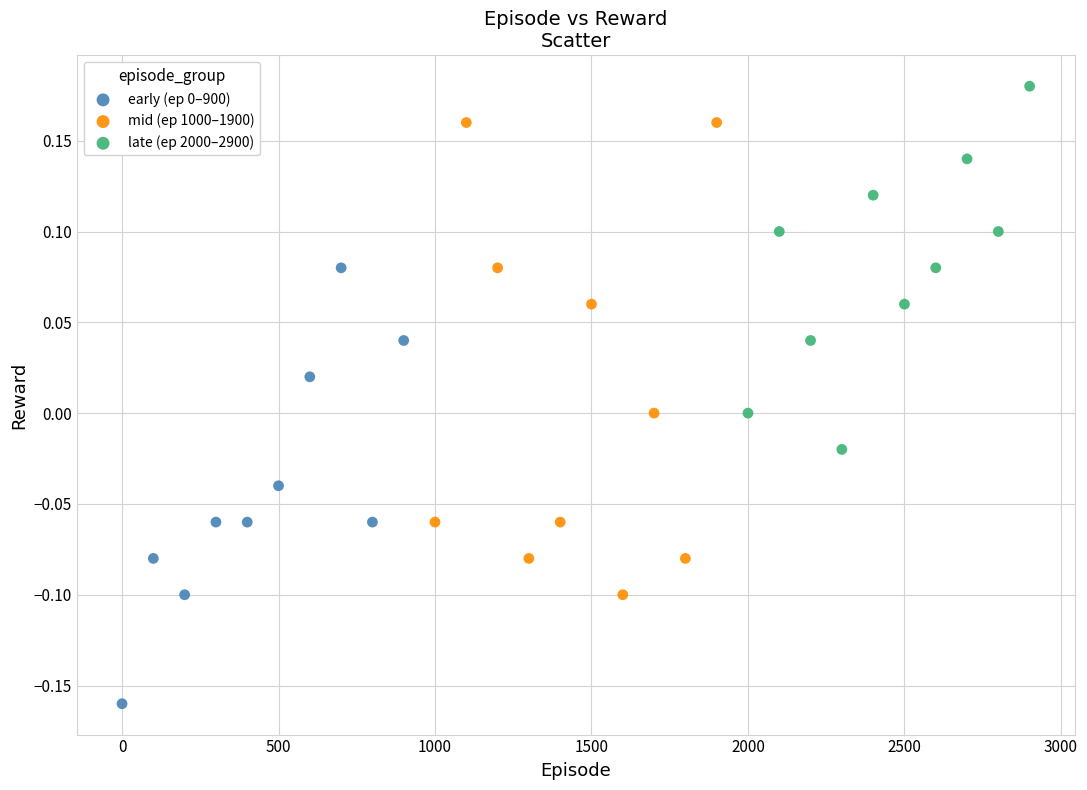

Which series reaches the maximum Y coordinate?

late (ep 2000–2900)